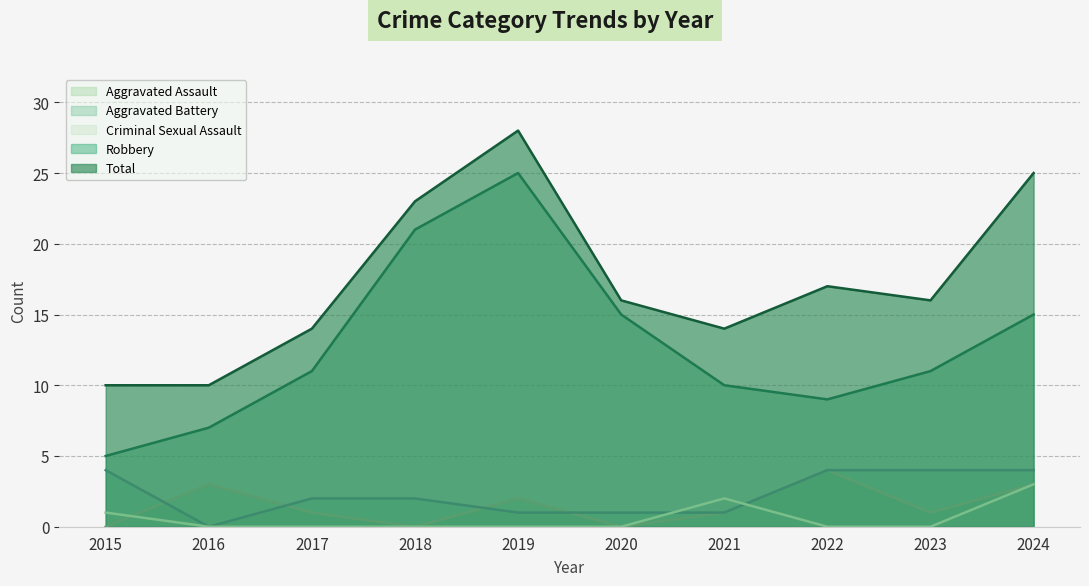

Where is Criminal Sexual Assault nearest to the value 1?

2015